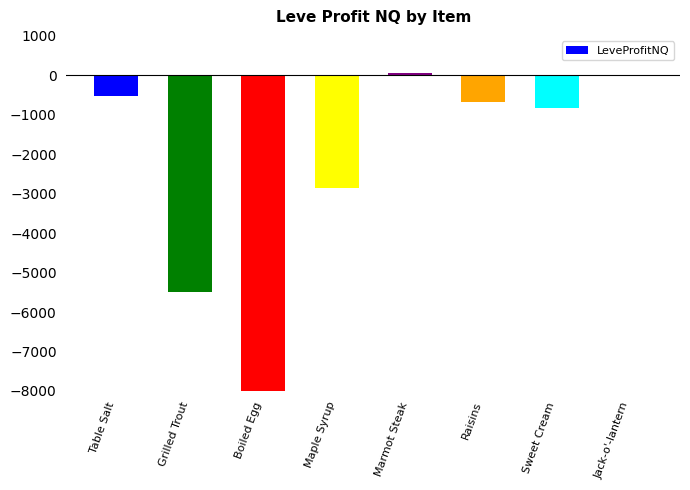

How many data points are less than -675?

4